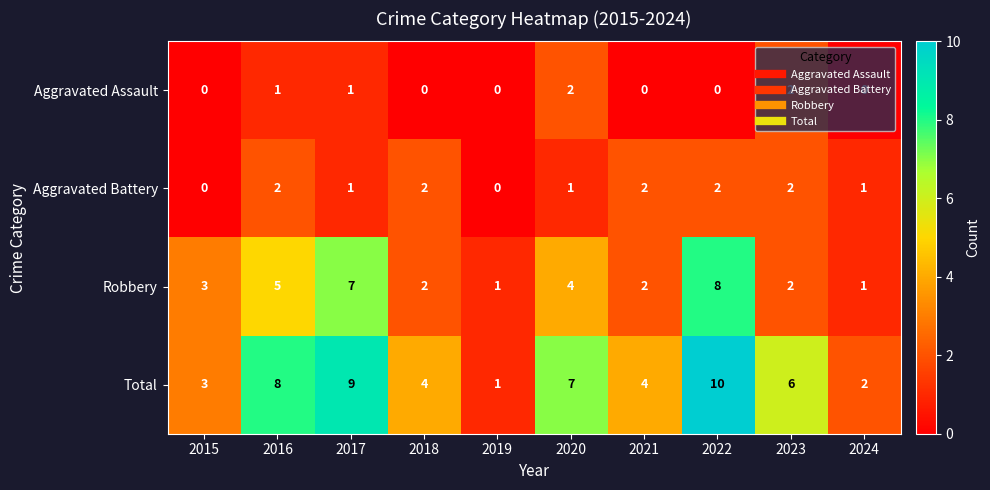

How many categories are shown in the chart?

10